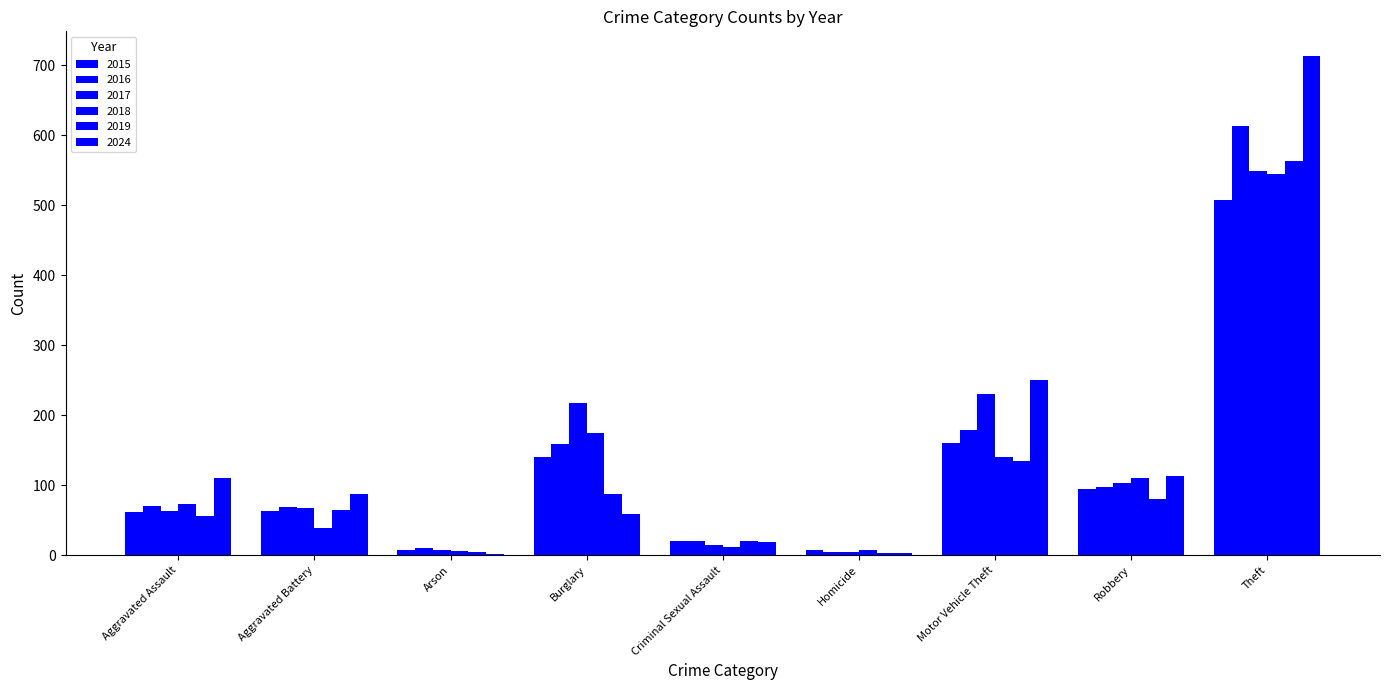

Are the bars horizontal?

No